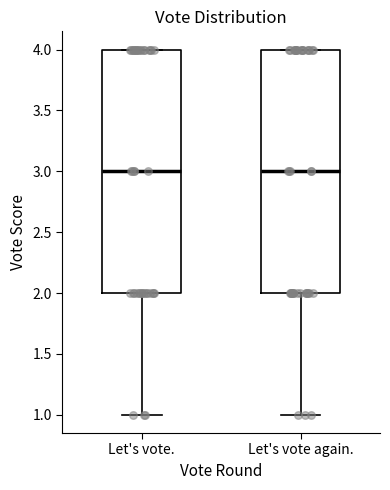

Reading left to right, transcribe this box plot: for each box, give where its median line is, the range the box spans, and where its two whiskers end, as read against the y-axis. The values are not printed on the chart, so give them approximately, as read against the axis.

Let's vote.: median 3, box 2 to 4, whiskers 1 to 4
Let's vote again.: median 3, box 2 to 4, whiskers 1 to 4